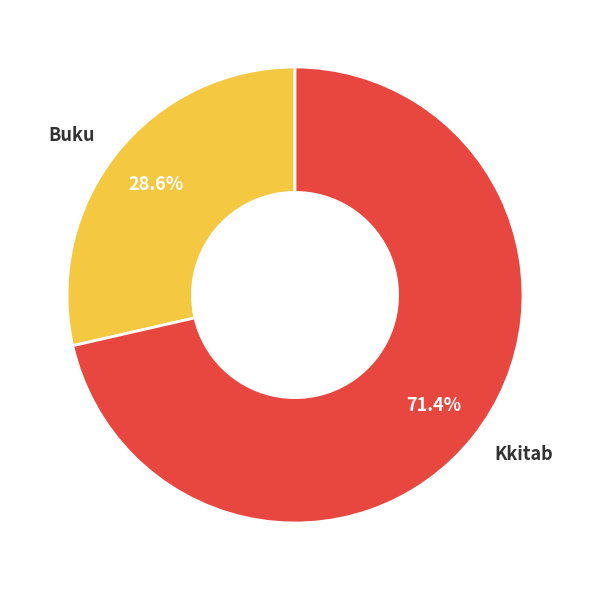

What percentage is NOT represented by Kkitab?

28.6%